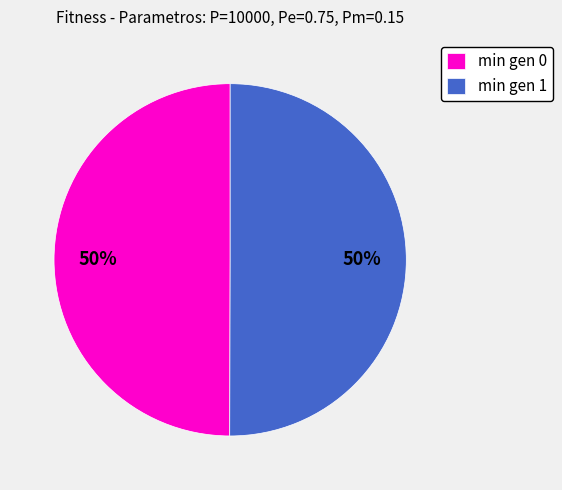

To the nearest percent, what percentage of the pie is min gen 1?

50%